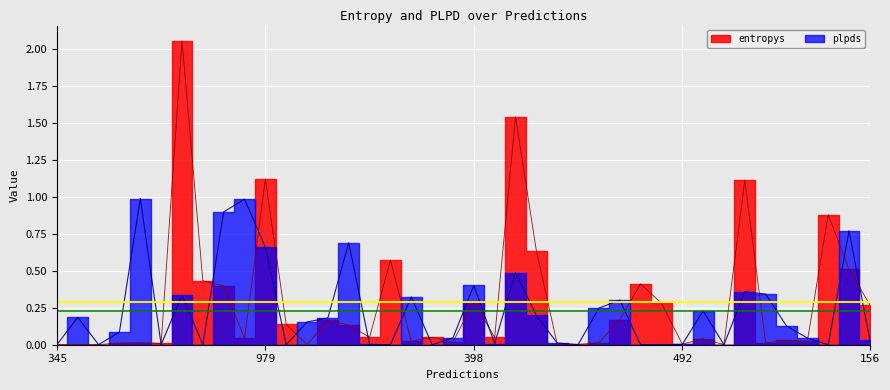

What is the label of the 5th point from the right?

768